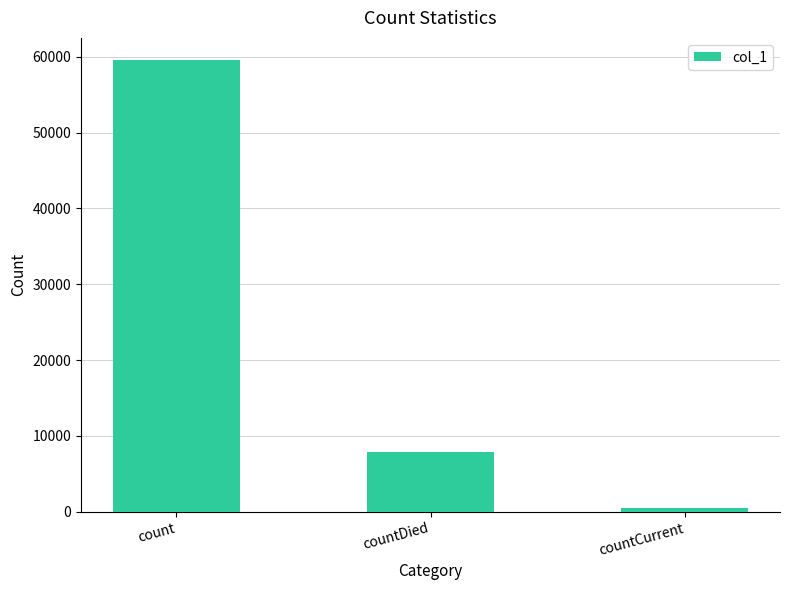

Reading left to right, transcribe all the data shown in this chart.

59513	7877	477